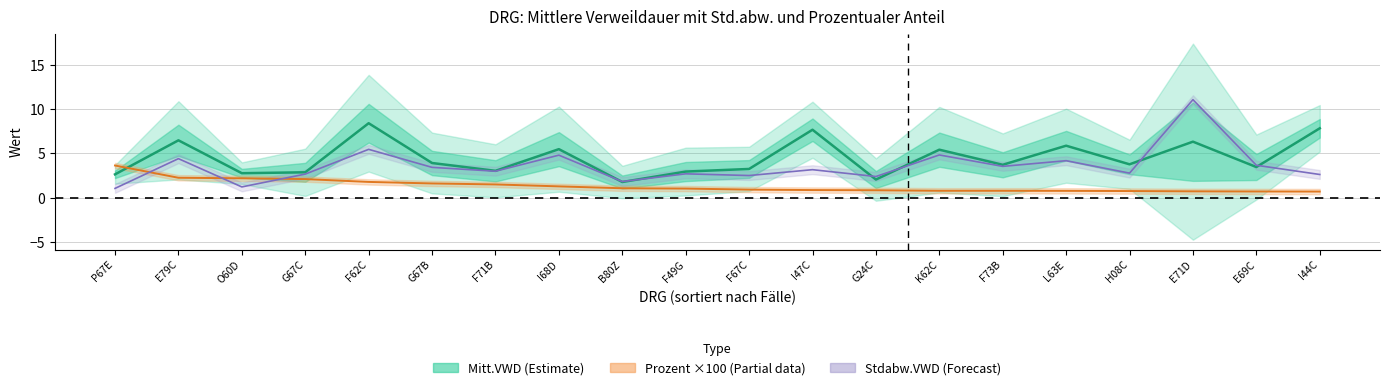

What is the total value across all series at G67C?

7.6